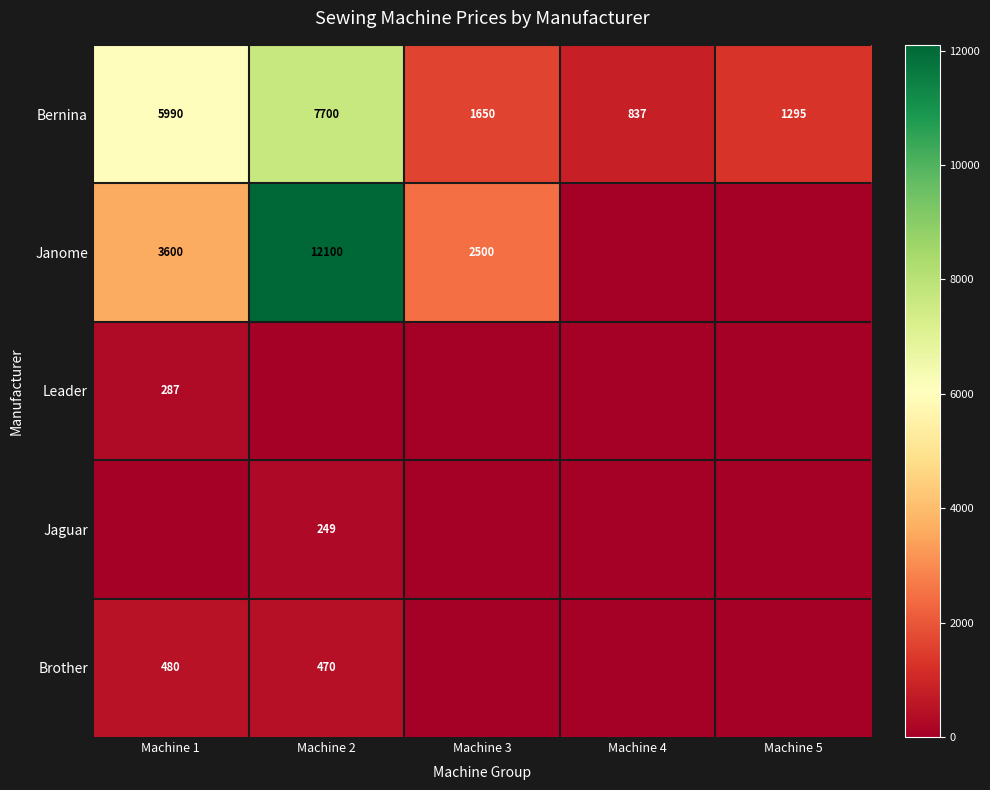

Which category has the highest value across all series?

Machine 2